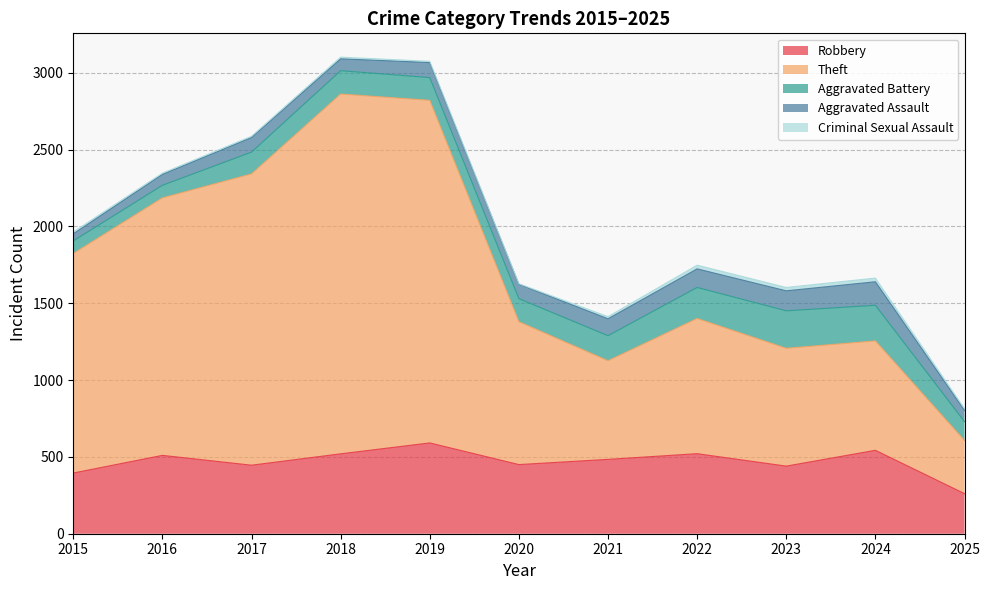

Which category has the lowest value in the Robbery series?

2025